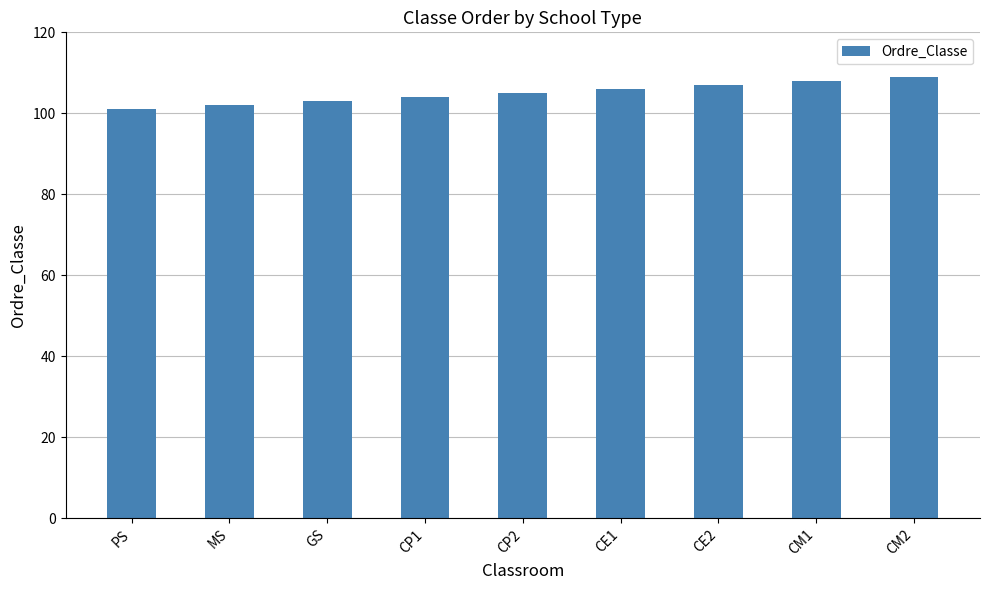

List the labels in order of value, smallest first.

PS, MS, GS, CP1, CP2, CE1, CE2, CM1, CM2